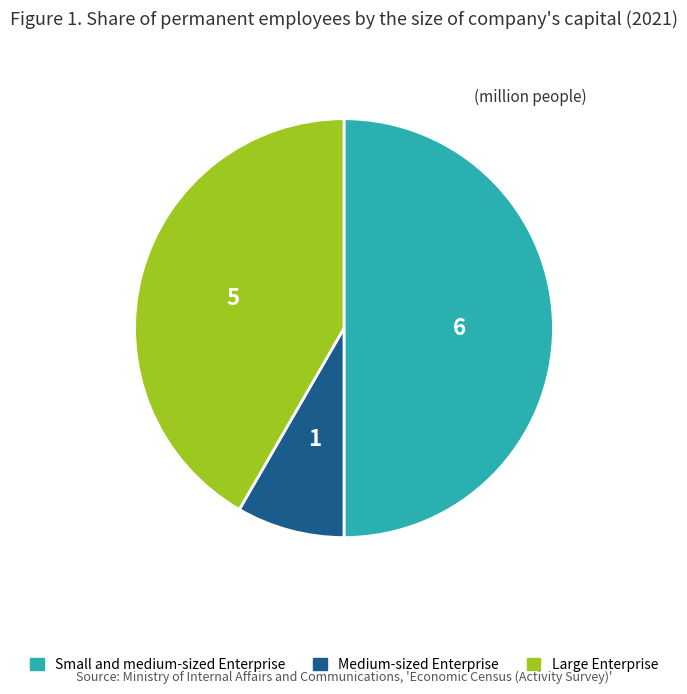

Does Medium-sized Enterprise represent more than half of the total?

No